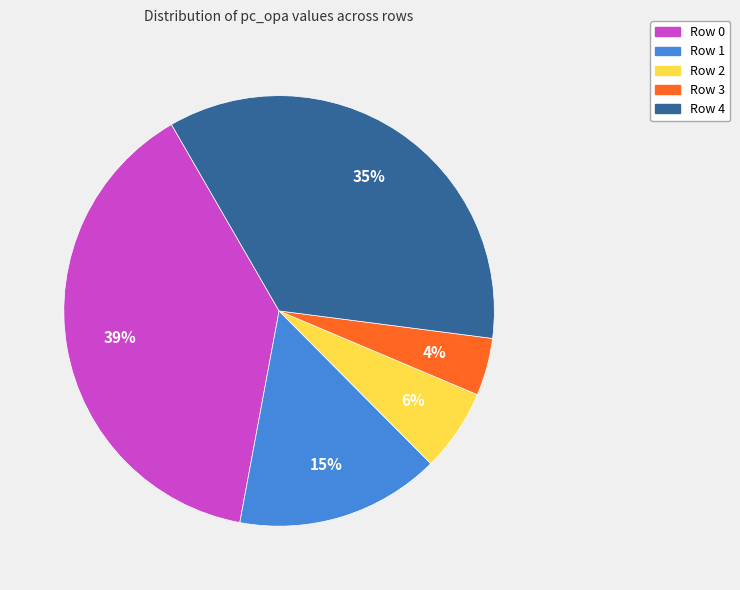

To the nearest percent, what percentage of the pie is Row 1?

15%